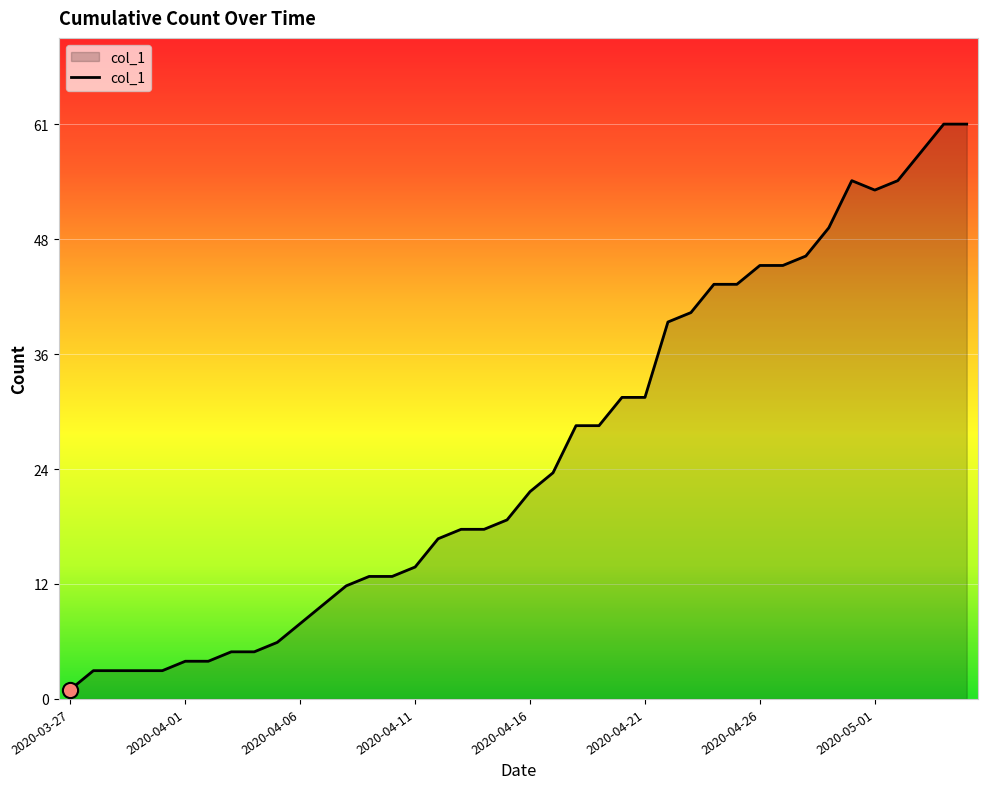

Is this an area chart (filled region under the line)?

Yes